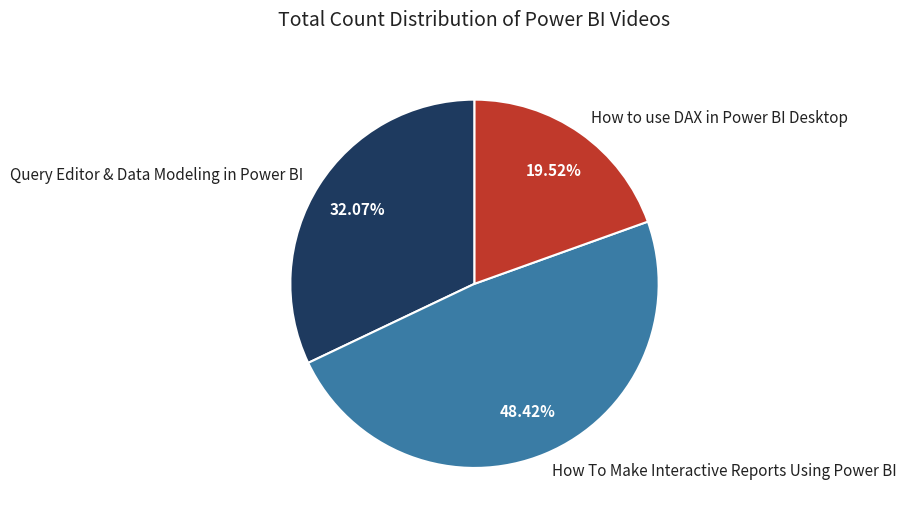

True or false: How to use DAX in Power BI Desktop accounts for 20% of the total.

True